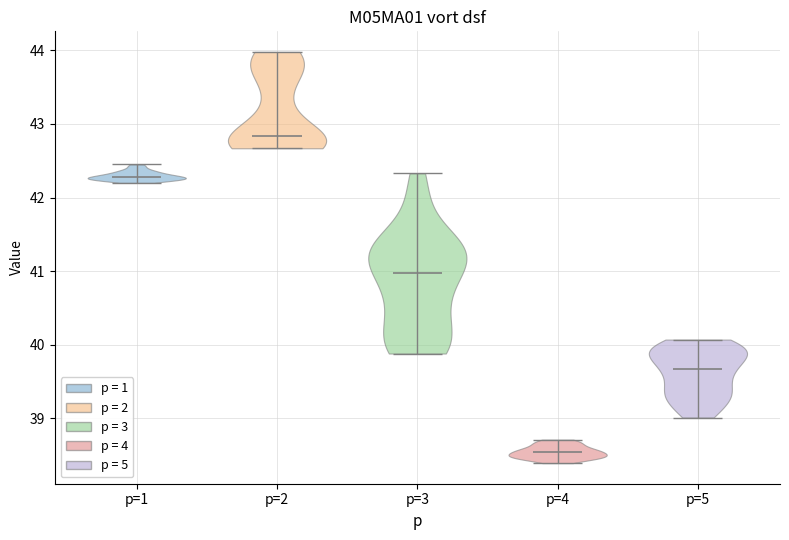

Which violin has the lowest median line?

p=4